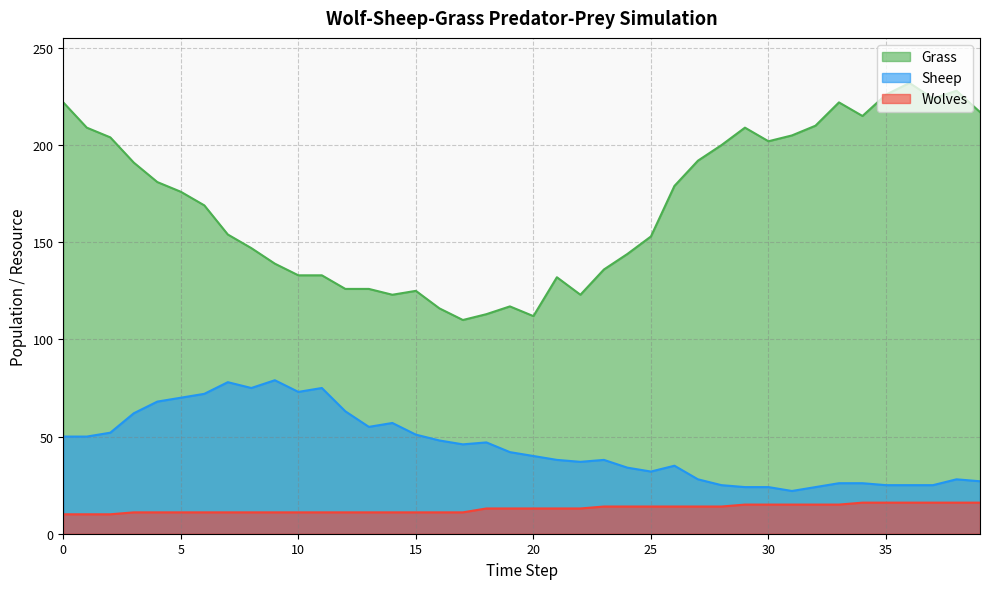

Is it true that Grass equals 336 at 3?

False